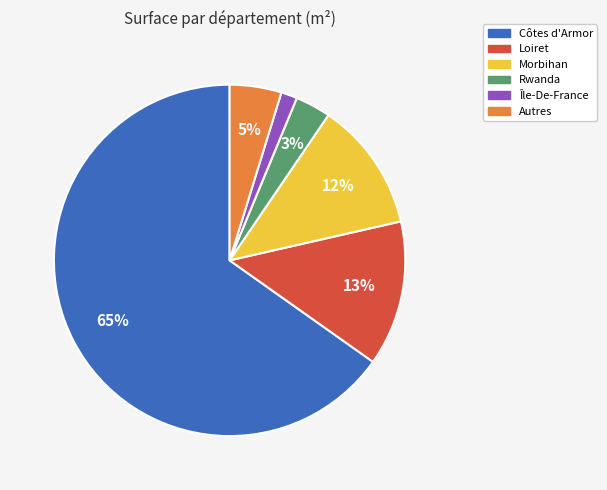

Count the number of slices in the pie.

6